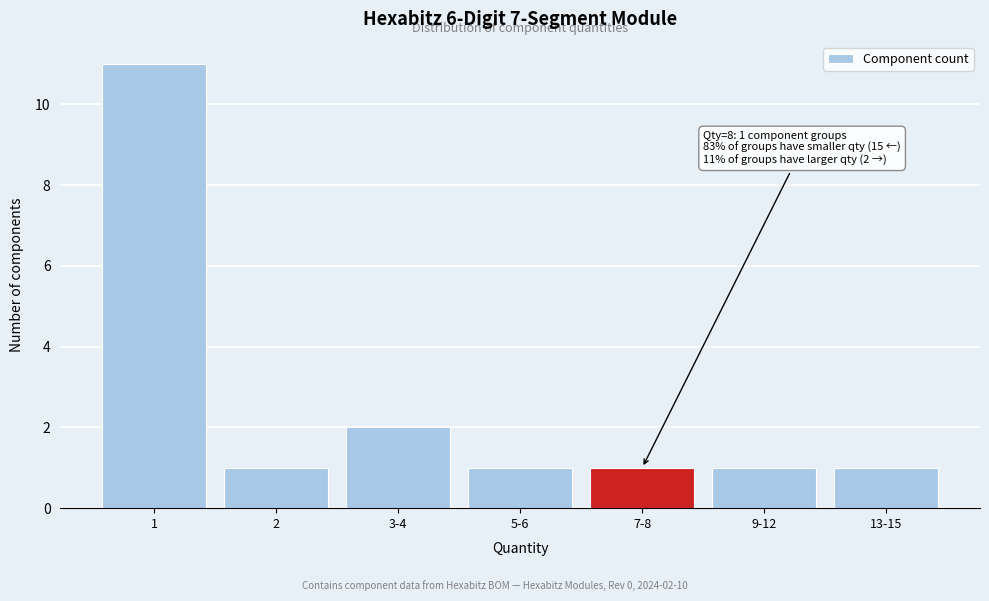

Reading left to right, what are all the values shown in this chart?

11	1	2	1	1	1	1